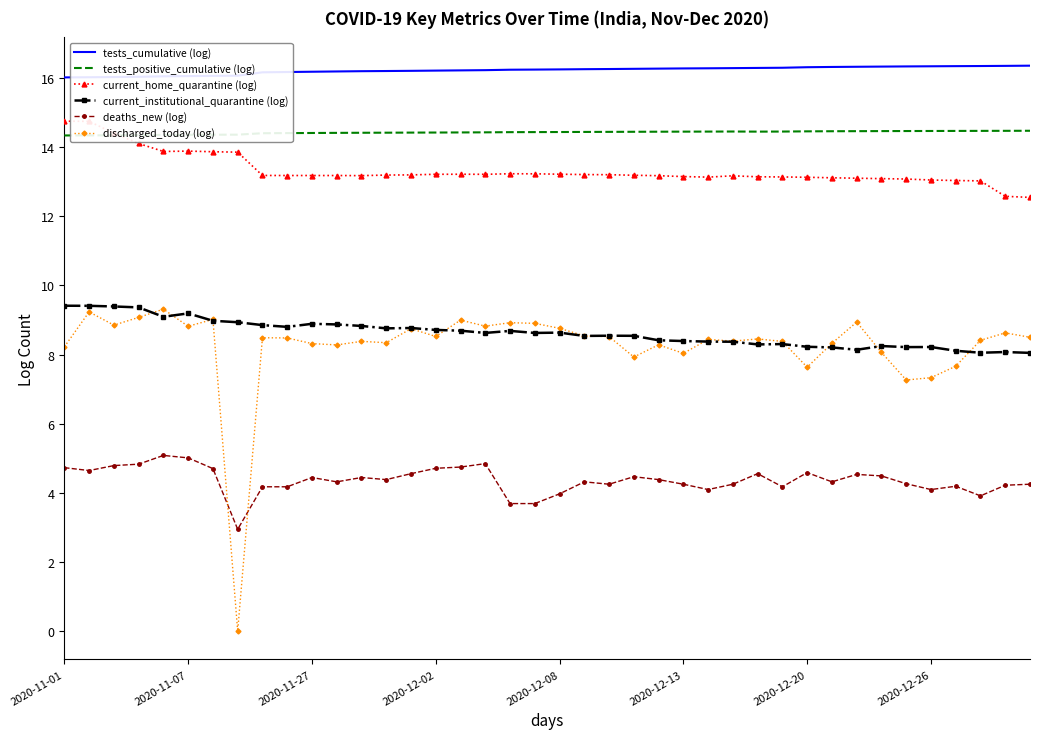

What is the greatest value displayed?

16.4